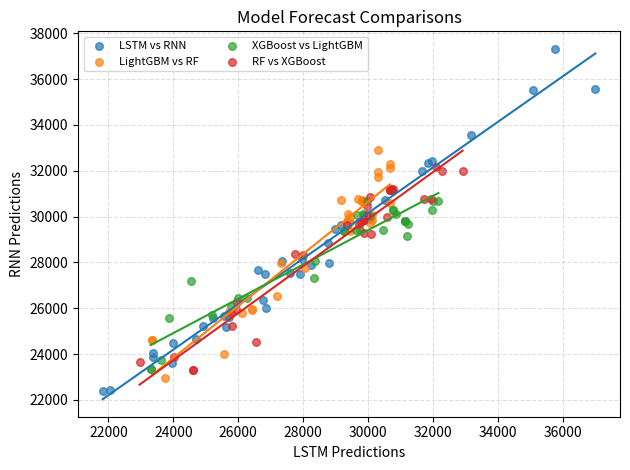

Which series has the widest spread of Y values?

LSTM vs RNN